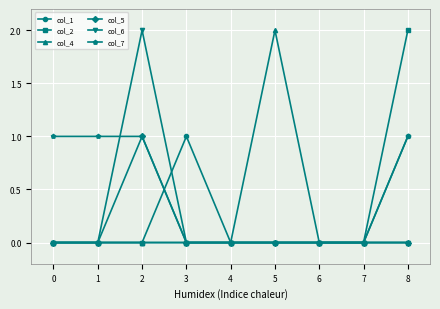

True or false: col_1 has a value of 0 at 2.

True